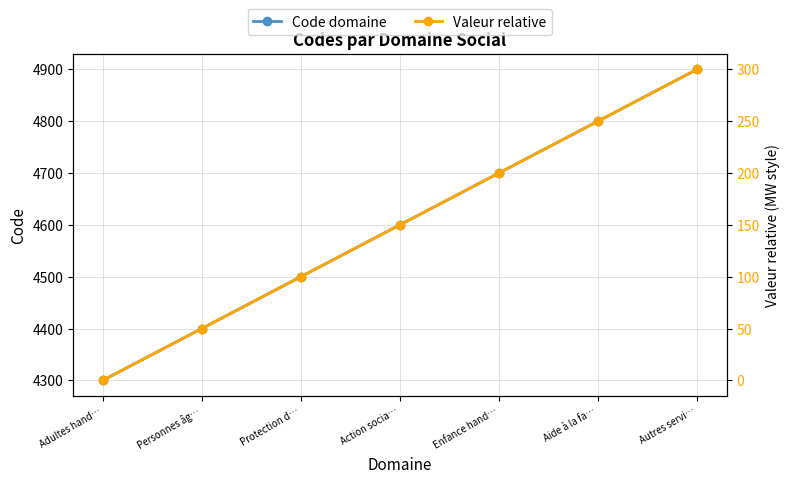

The Valeur relative series shows 0 at Adultes hand…. True or false?

True